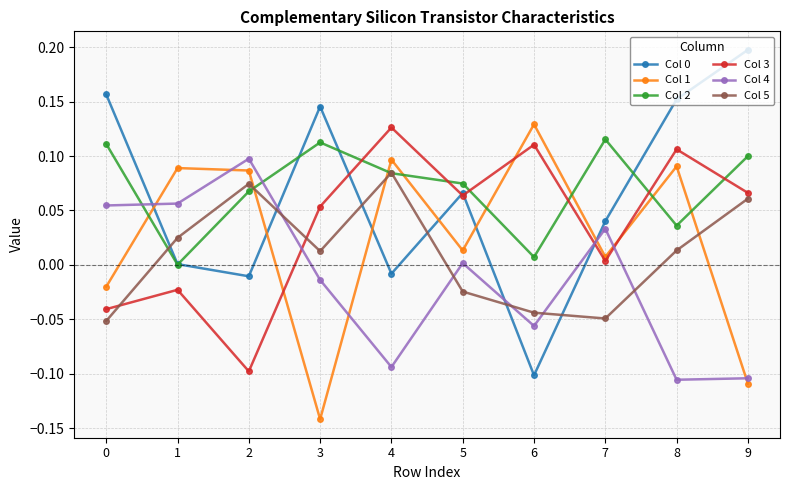

In Col 5, how many points are lower than both neighbors (excluding endpoints)?

2